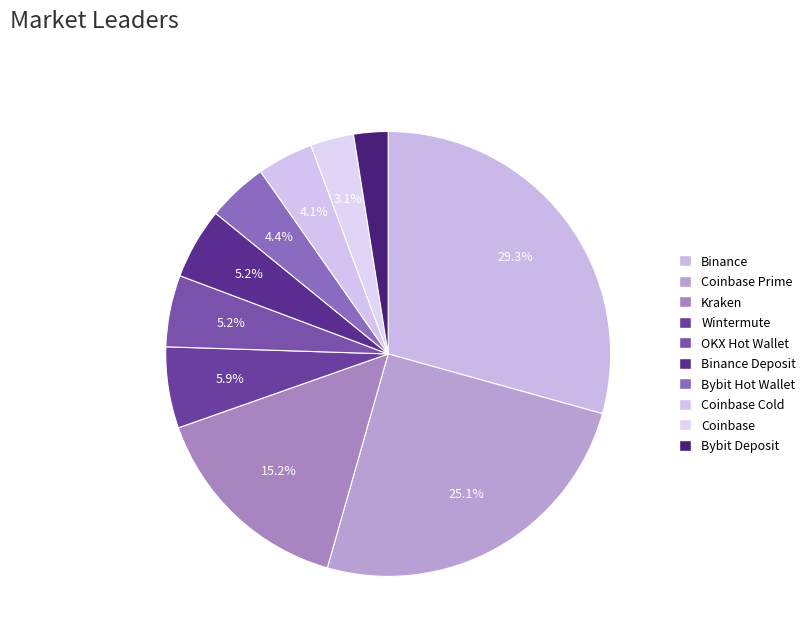

Count the number of slices in the pie.

10